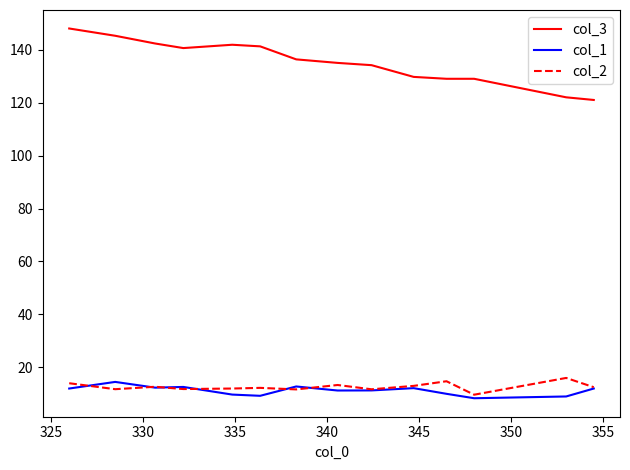

What are all the series names shown in the legend?

col_3, col_1, col_2